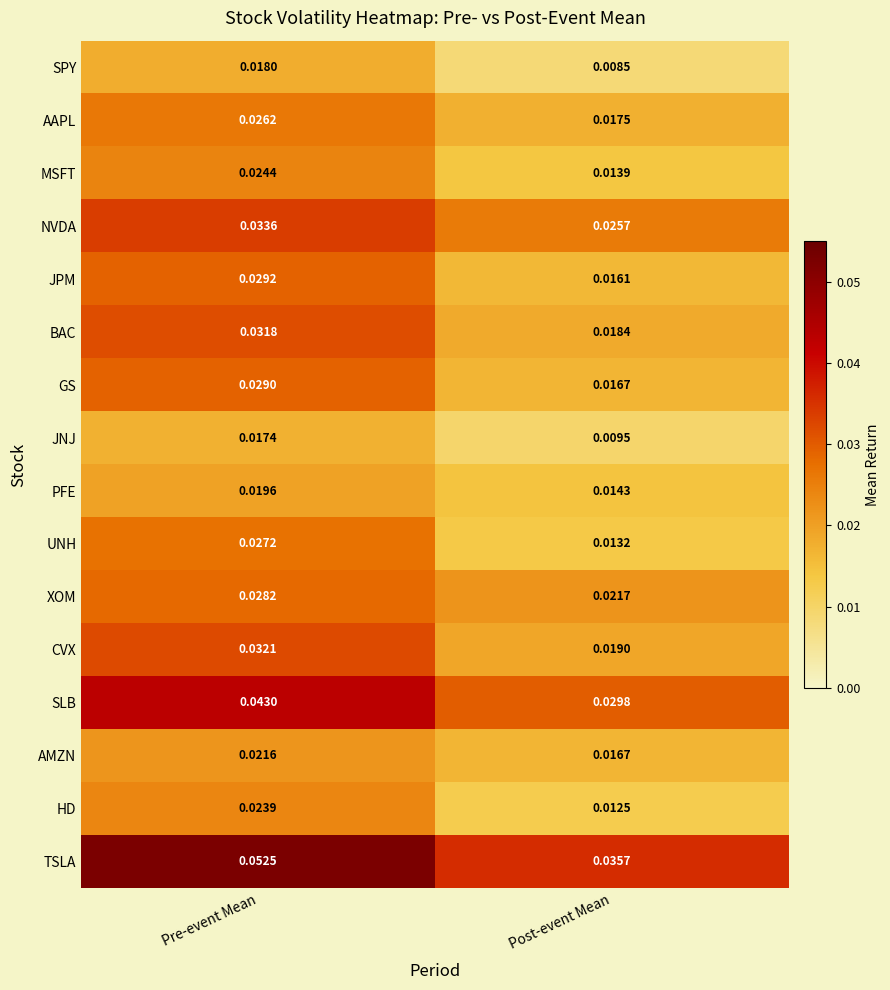

At which category is the sum across all series the highest?

Pre-event Mean